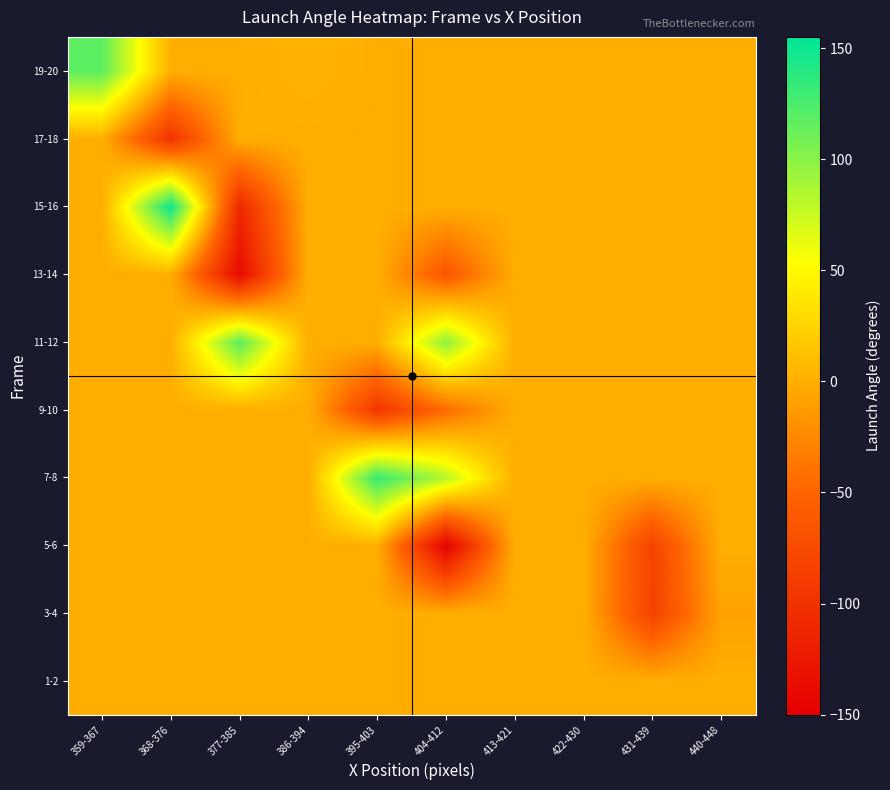

How many categories are shown in the chart?

10